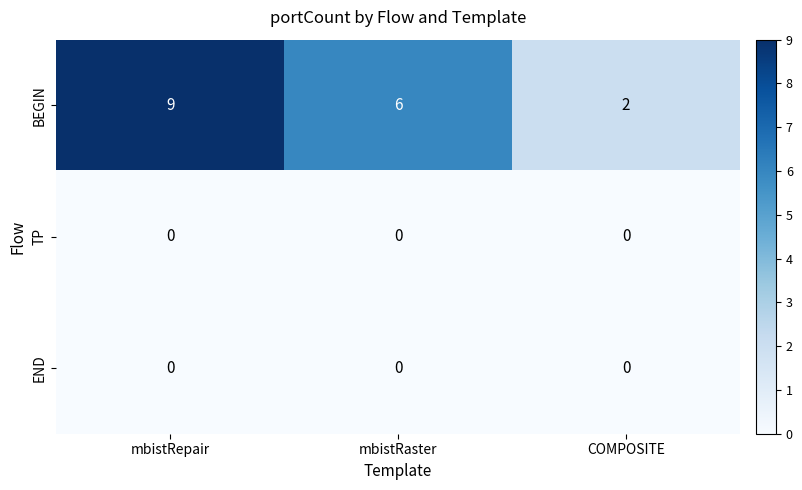

Which category has the highest value across all series?

mbistRepair